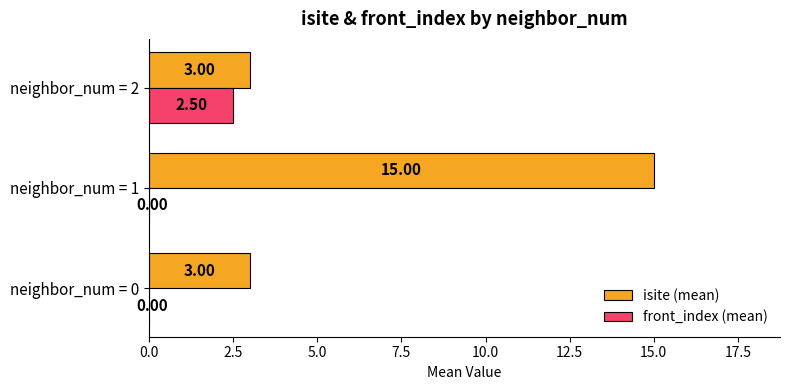

What are all the series names shown in the legend?

isite (mean), front_index (mean)